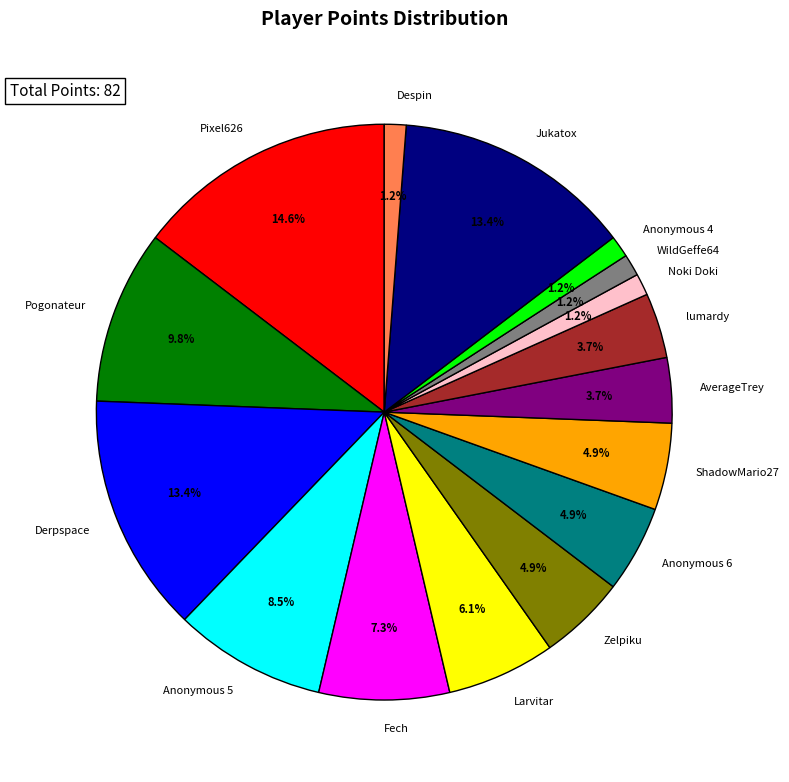

Count the number of slices in the pie.

16